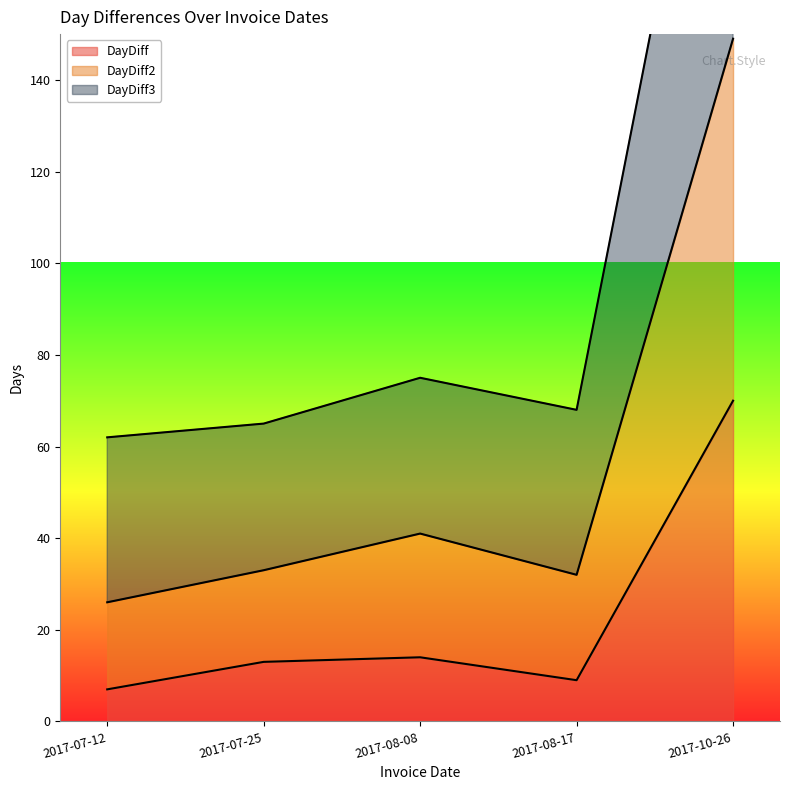

At which category does DayDiff3 reach its first local peak?

2017-08-08